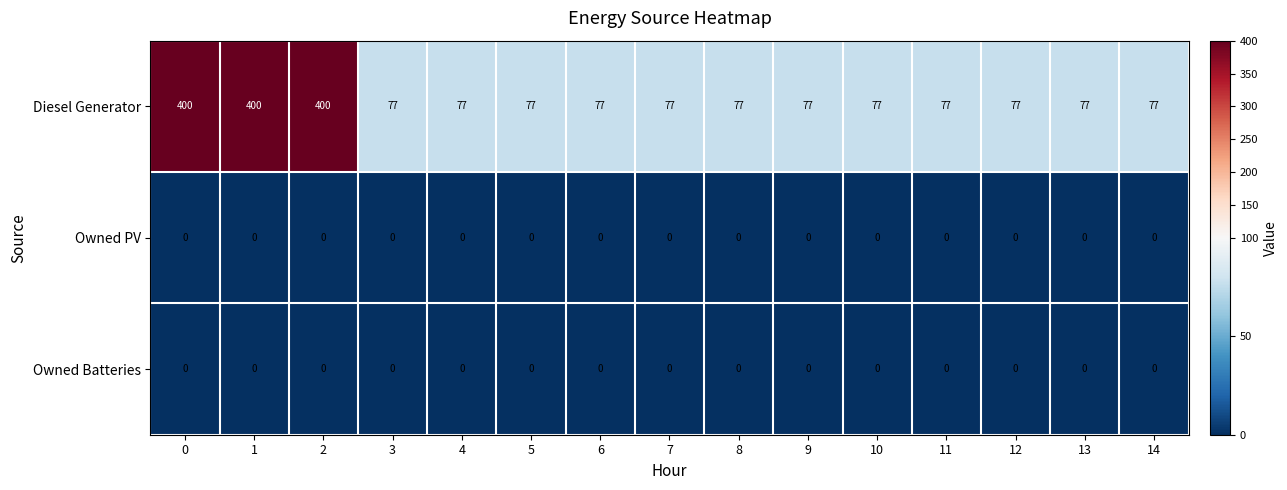

Which series has the largest total across all categories?

Diesel Generator